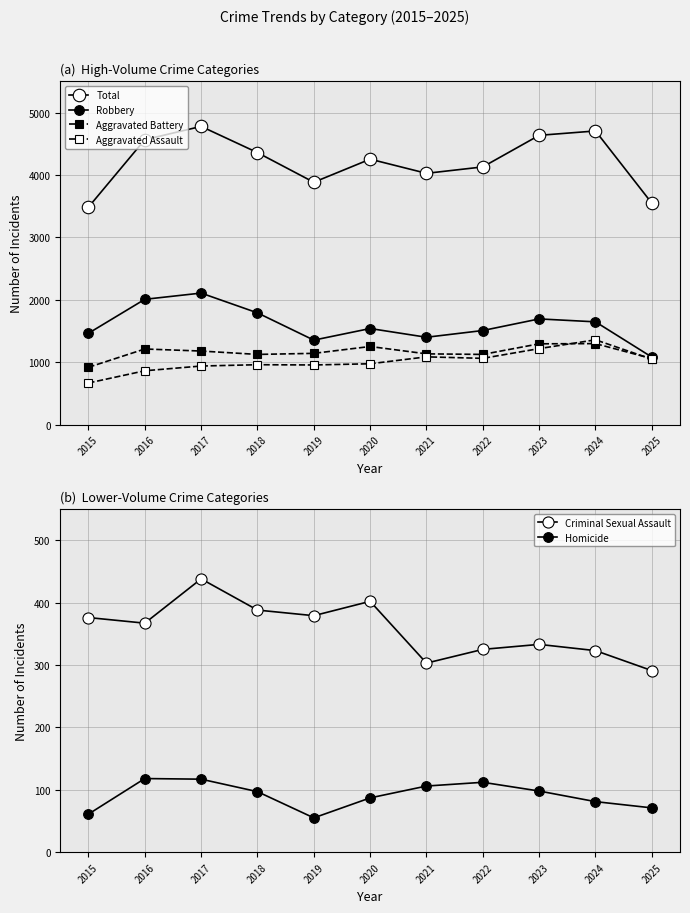

Reading left to right, transcribe all the data shown in this chart.

Total: 2015=3484	2016=4565	2017=4778	2018=4358	2019=3883	2020=4253	2021=4026	2022=4129	2023=4635	2024=4705	2025=3548
Robbery: 2015=1463	2016=2007	2017=2107	2018=1790	2019=1353	2020=1539	2021=1399	2022=1507	2023=1693	2024=1646	2025=1081
Aggravated Battery: 2015=918	2016=1211	2017=1178	2018=1124	2019=1141	2020=1251	2021=1133	2022=1124	2023=1294	2024=1297	2025=1057
Aggravated Assault: 2015=666	2016=862	2017=938	2018=959	2019=955	2020=974	2021=1085	2022=1061	2023=1217	2024=1358	2025=1048
Criminal Sexual Assault: 2015=376	2016=367	2017=438	2018=388	2019=379	2020=402	2021=303	2022=325	2023=333	2024=323	2025=291
Homicide: 2015=61	2016=118	2017=117	2018=97	2019=55	2020=87	2021=106	2022=112	2023=98	2024=81	2025=71